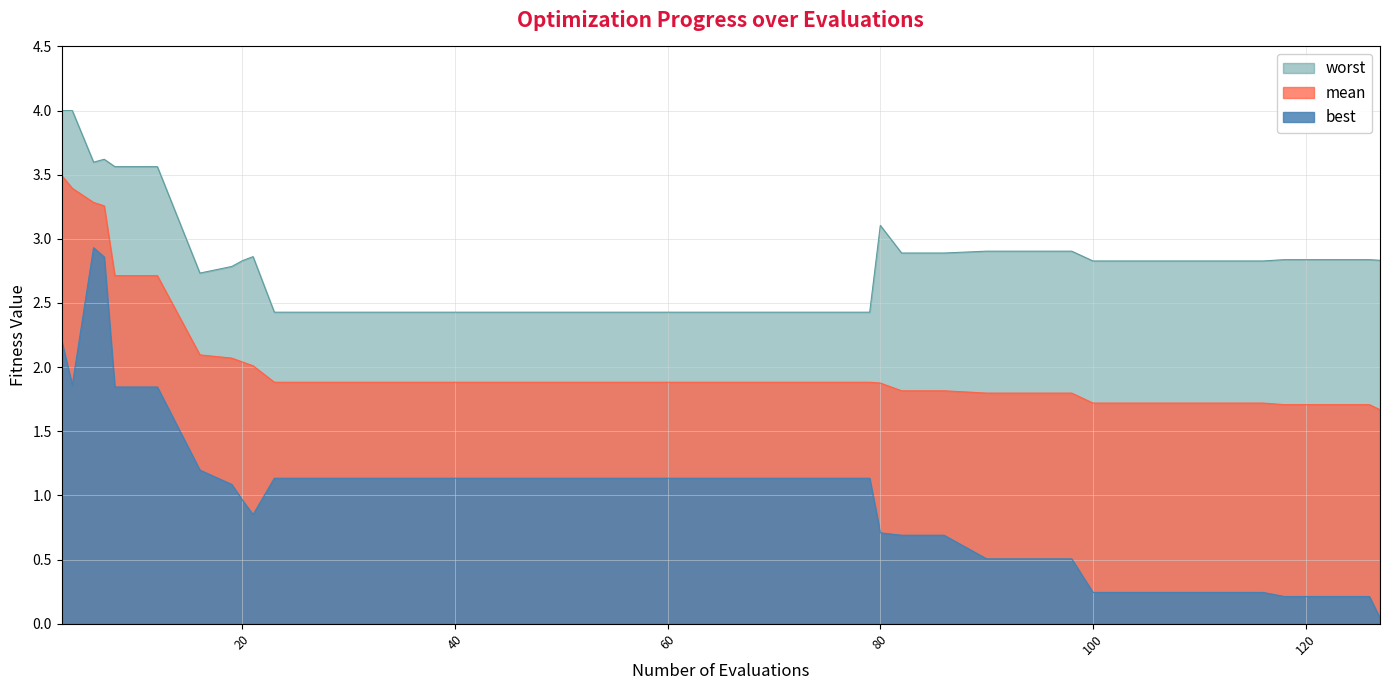

True or false: mean and best cross at least once.

False